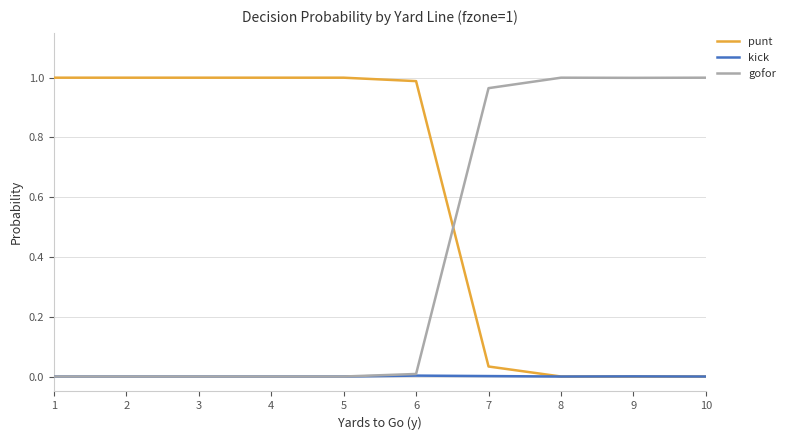

The value of gofor at 1 is 0.0. True or false?

True